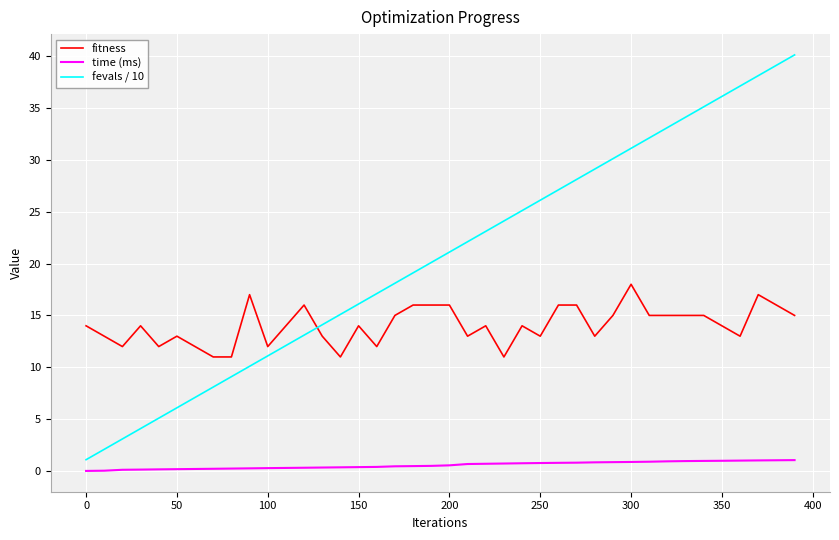

How many times do fevals / 10 and fitness cross each other?

1